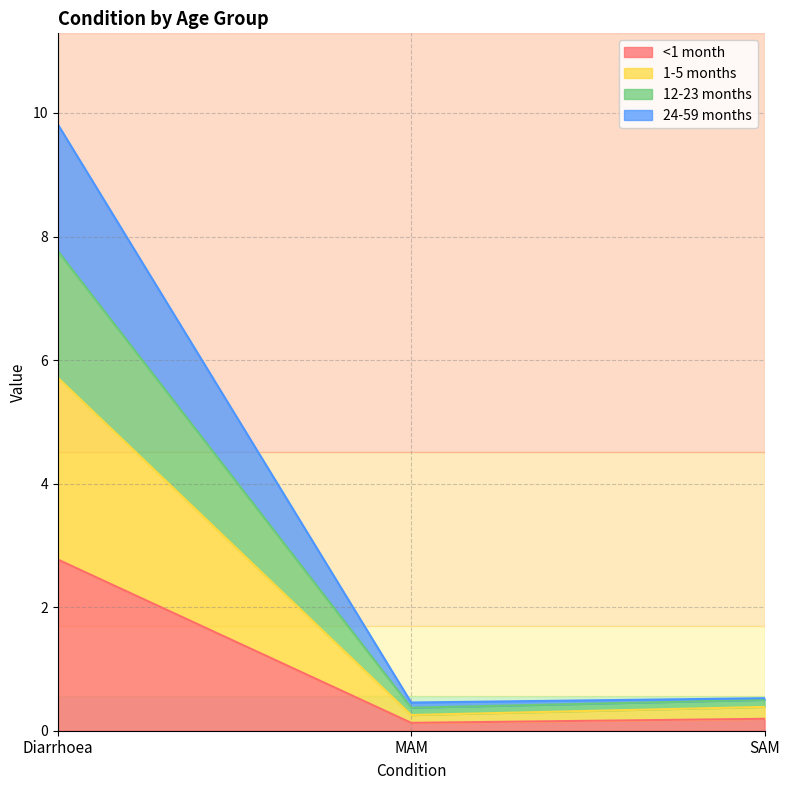

What is the minimum value shown in the chart?

0.1